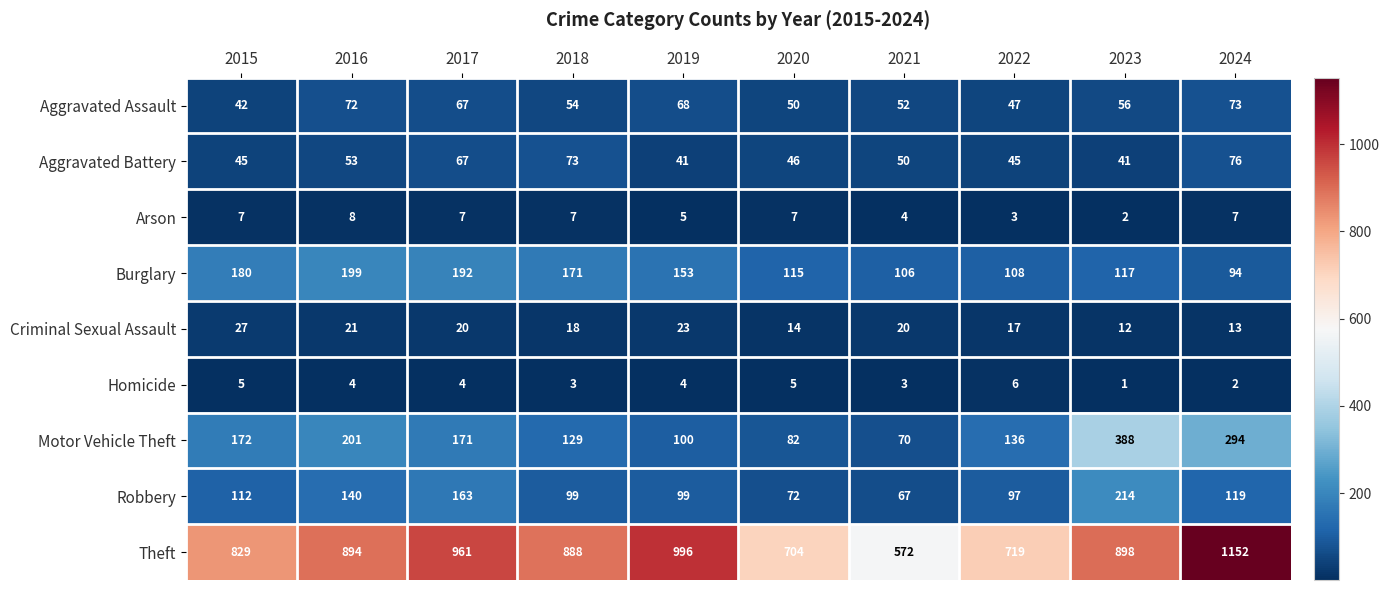

Rank the series at 2018 from lowest to highest value.

Homicide, Arson, Criminal Sexual Assault, Aggravated Assault, Aggravated Battery, Robbery, Motor Vehicle Theft, Burglary, Theft